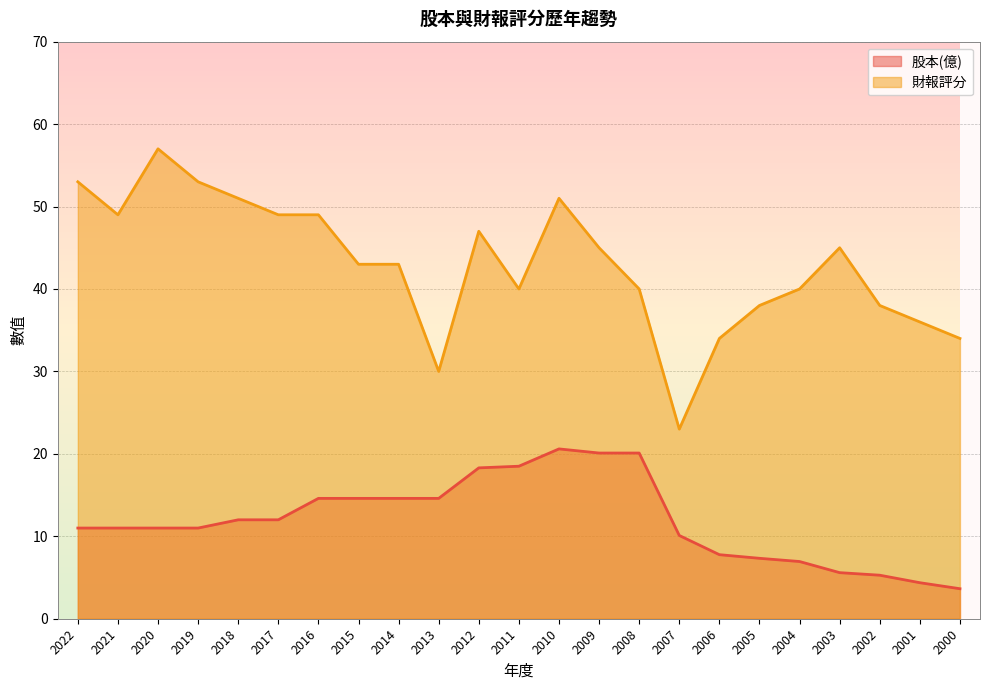

Reading left to right, extract all data points from this chart.

股本(億): 2022=11.0	2021=11.0	2020=11.0	2019=11.0	2018=12.0	2017=12.0	2016=14.6	2015=14.6	2014=14.6	2013=14.6	2012=18.3	2011=18.5	2010=20.6	2009=20.1	2008=20.1	2007=10.1	2006=7.8	2005=7.3	2004=6.9	2003=5.6	2002=5.3	2001=4.4	2000=3.6
財報評分: 2022=53.0	2021=49.0	2020=57.0	2019=53.0	2018=51.0	2017=49.0	2016=49.0	2015=43.0	2014=43.0	2013=30.0	2012=47.0	2011=40.0	2010=51.0	2009=45.0	2008=40.0	2007=23.0	2006=34.0	2005=38.0	2004=40.0	2003=45.0	2002=38.0	2001=36.0	2000=34.0